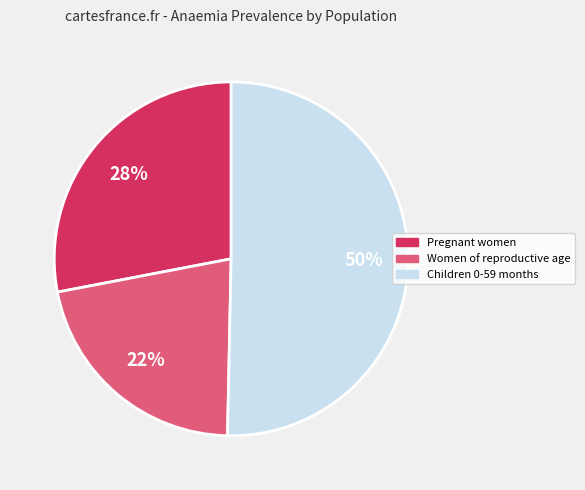

Between Children 0-59 months and Pregnant women, which is larger?

Children 0-59 months